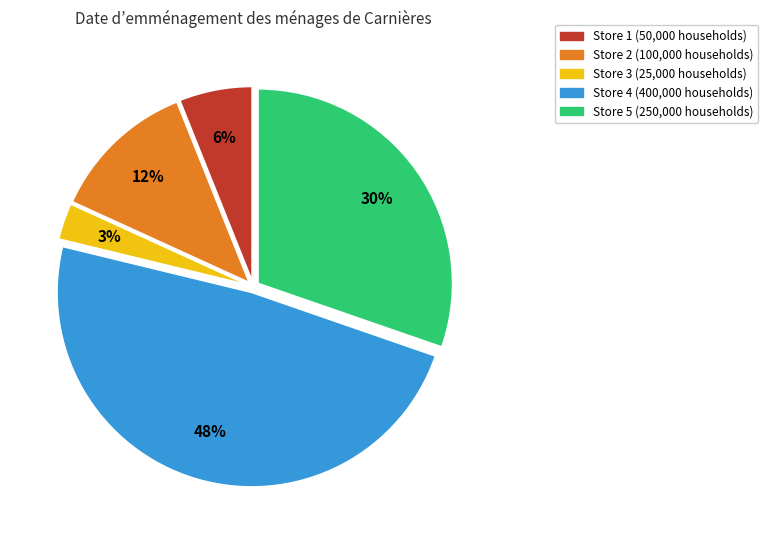

Does Store 2 account for over 50% of the chart?

No